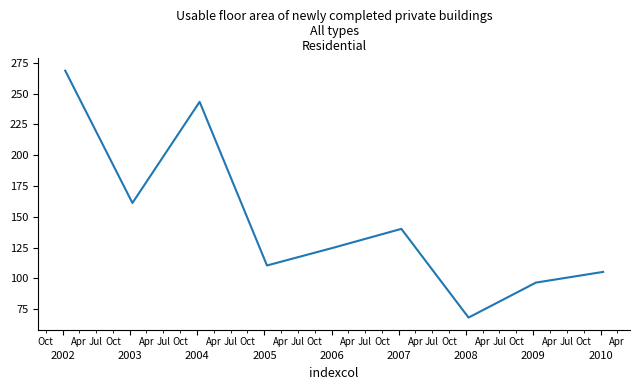

What is the difference between the maximum and minimum values?

200.3